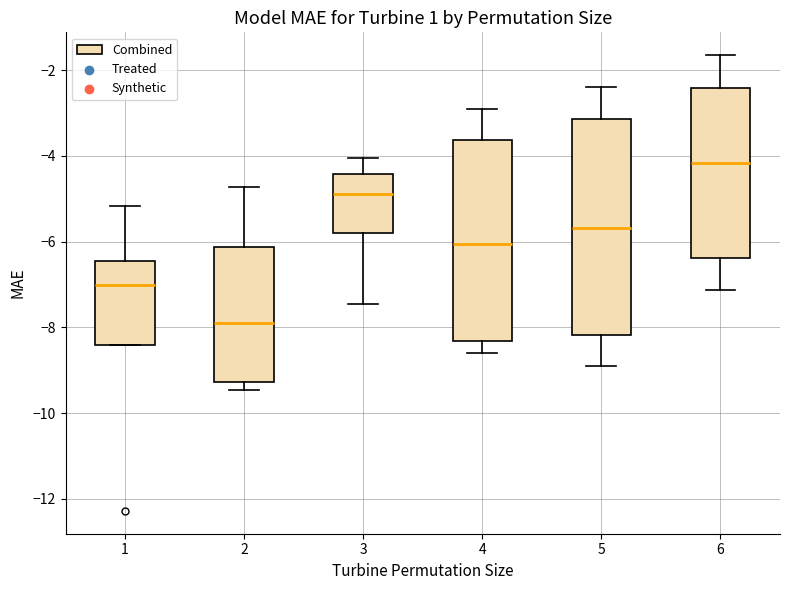

Where is the lower edge of the box at x = 2 on the y-axis? The values are not printed on the chart, so give them approximately, as read against the axis.

-9.2